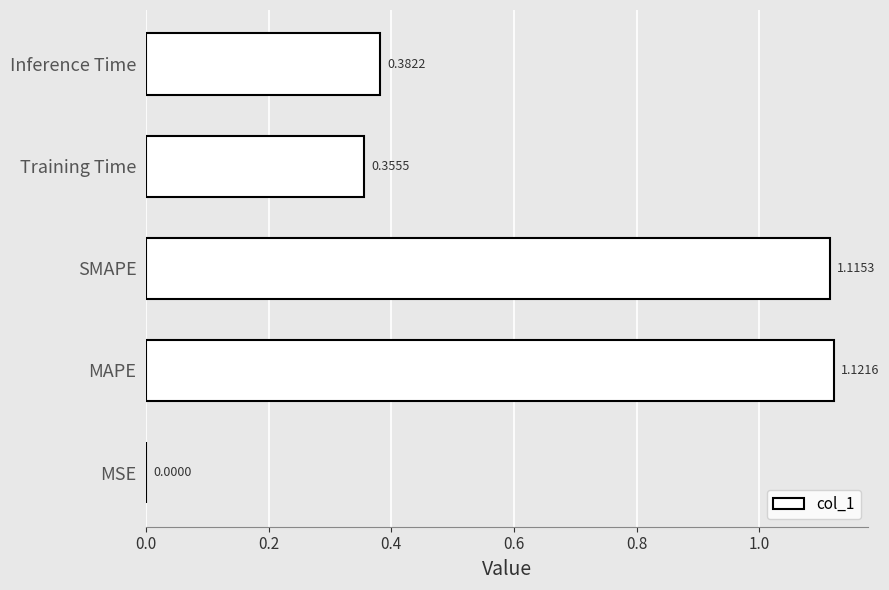

Which has a higher value, MSE or Training Time?

Training Time